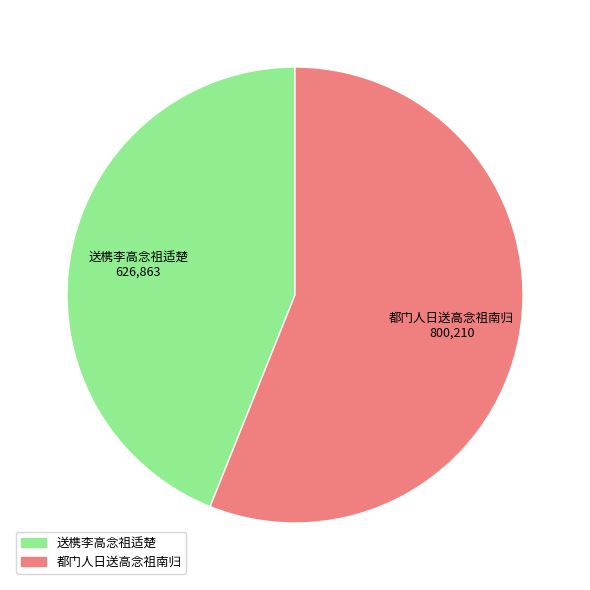

Do 送槜李高念祖适楚 and 都门人日送高念祖南归 together represent more than half of the pie?

Yes